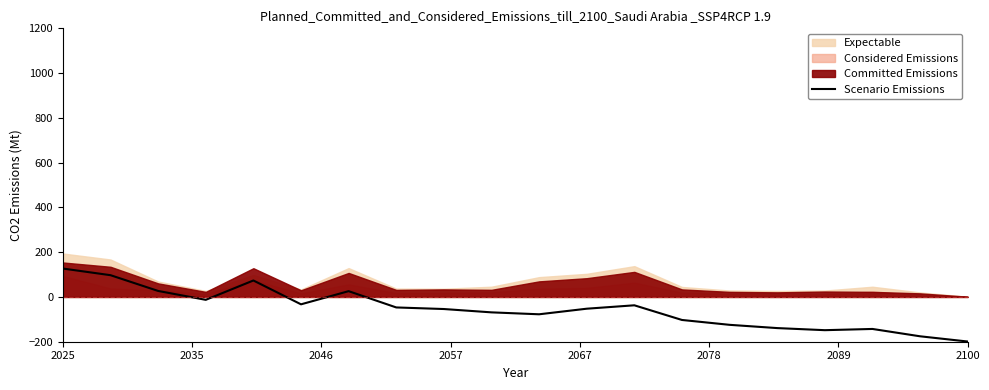

Is it true that Scenario Emissions equals 126.9 at 2025?

True